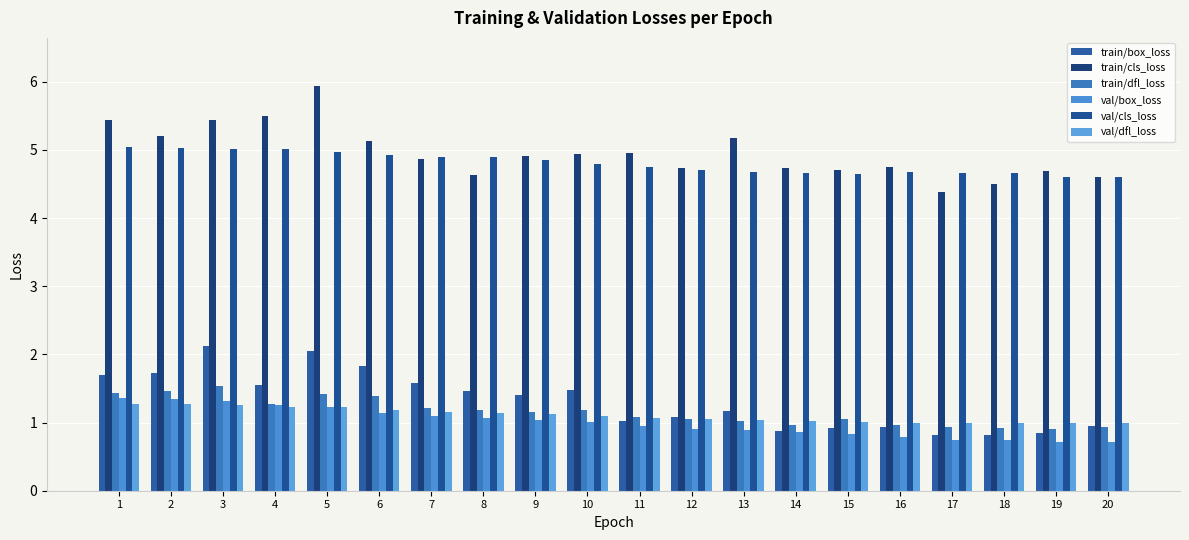

Reading left to right, what are all the values shown in this chart?

train/box_loss: 1=1.7	2=1.7	3=2.1	4=1.5	5=2.0	6=1.8	7=1.6	8=1.5	9=1.4	10=1.5	11=1.0	12=1.1	13=1.2	14=0.9	15=0.9	16=0.9	17=0.8	18=0.8	19=0.8	20=0.9
train/cls_loss: 1=5.4	2=5.2	3=5.4	4=5.5	5=5.9	6=5.1	7=4.9	8=4.6	9=4.9	10=4.9	11=5.0	12=4.7	13=5.2	14=4.7	15=4.7	16=4.7	17=4.4	18=4.5	19=4.7	20=4.6
train/dfl_loss: 1=1.4	2=1.5	3=1.5	4=1.3	5=1.4	6=1.4	7=1.2	8=1.2	9=1.2	10=1.2	11=1.1	12=1.0	13=1.0	14=1.0	15=1.1	16=1.0	17=0.9	18=0.9	19=0.9	20=0.9
val/box_loss: 1=1.4	2=1.3	3=1.3	4=1.3	5=1.2	6=1.1	7=1.1	8=1.1	9=1.0	10=1.0	11=0.9	12=0.9	13=0.9	14=0.9	15=0.8	16=0.8	17=0.7	18=0.7	19=0.7	20=0.7
val/cls_loss: 1=5.0	2=5.0	3=5.0	4=5.0	5=5.0	6=4.9	7=4.9	8=4.9	9=4.9	10=4.8	11=4.8	12=4.7	13=4.7	14=4.7	15=4.6	16=4.7	17=4.7	18=4.7	19=4.6	20=4.6
val/dfl_loss: 1=1.3	2=1.3	3=1.3	4=1.2	5=1.2	6=1.2	7=1.2	8=1.1	9=1.1	10=1.1	11=1.1	12=1.1	13=1.0	14=1.0	15=1.0	16=1.0	17=1.0	18=1.0	19=1.0	20=1.0